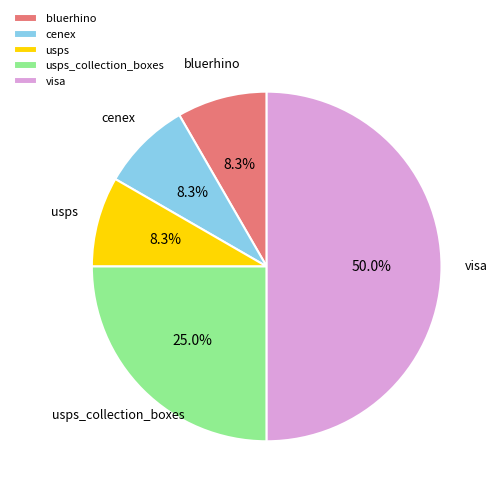

The usps slice represents 1% of the pie. True or false?

False